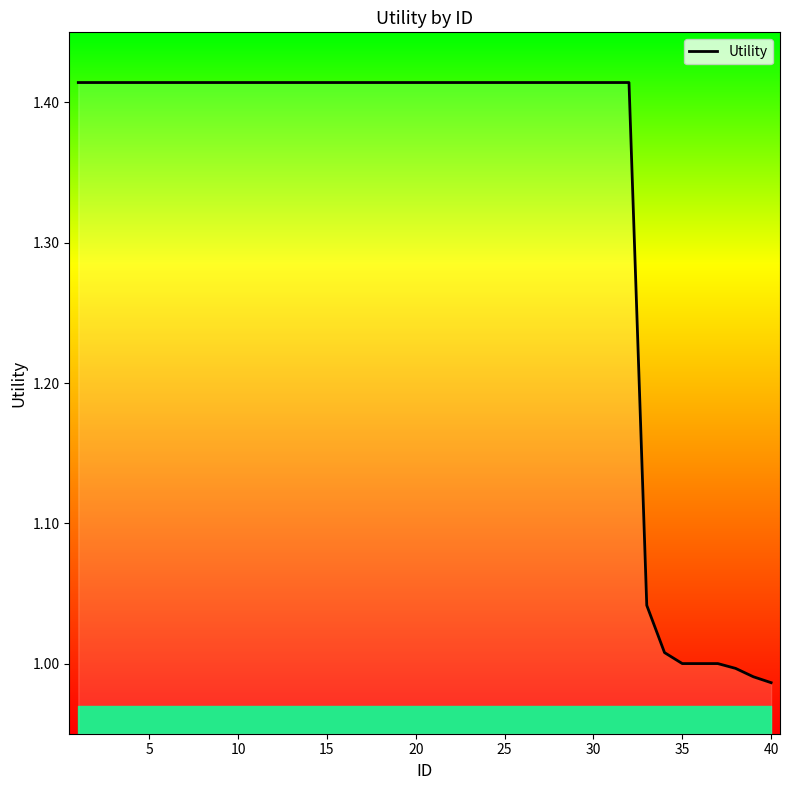

Is this an area chart (filled region under the line)?

Yes